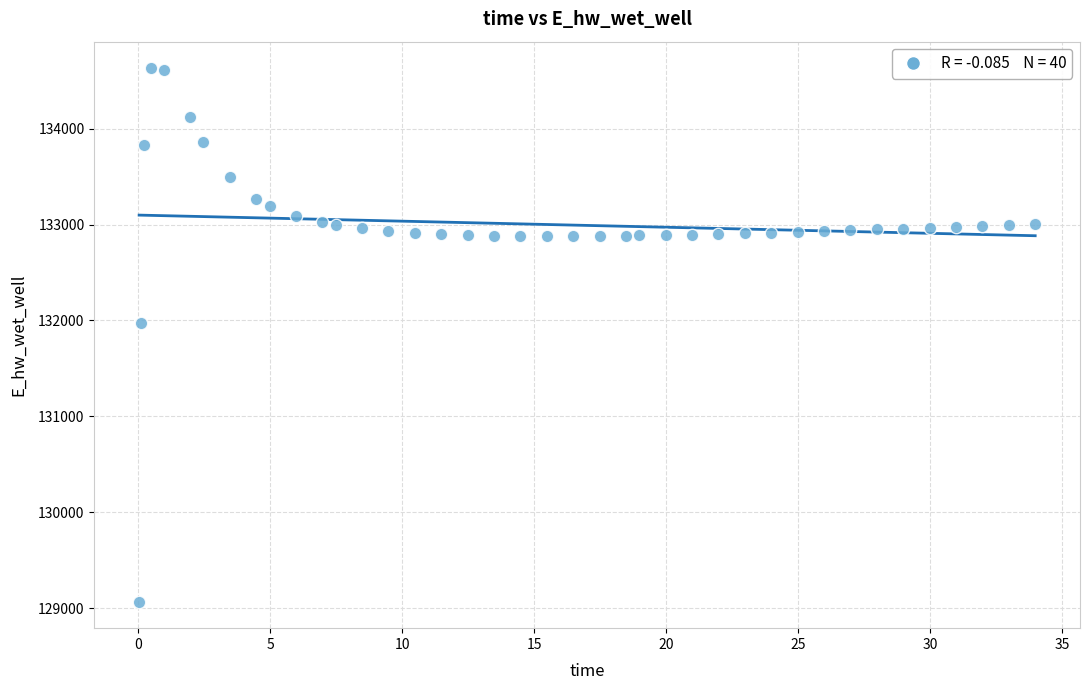

What is the range of Y values (max minus min)?

5557.8